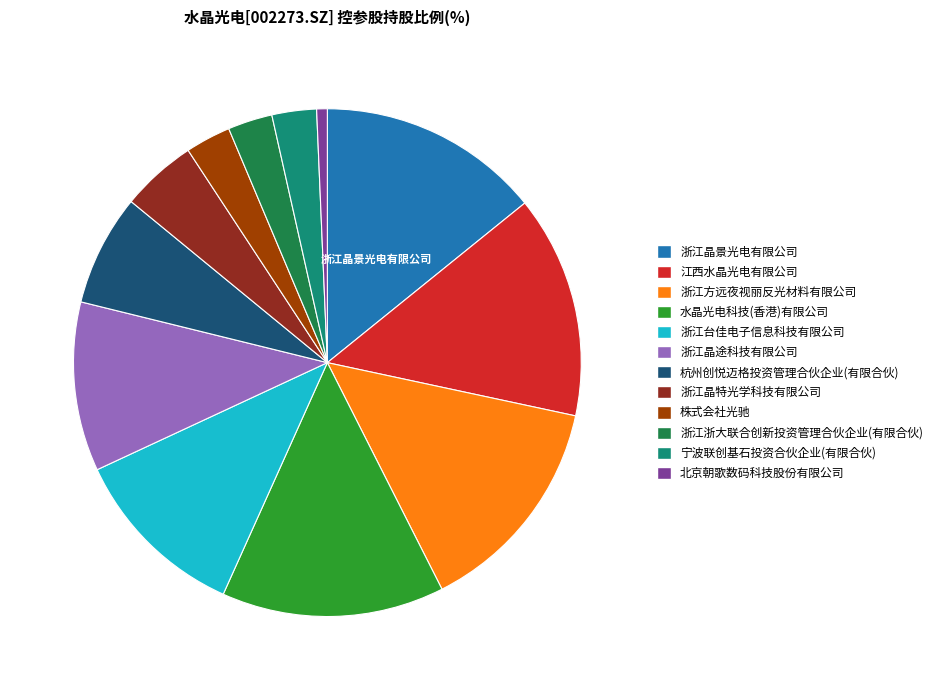

Does 浙江晶景光电有限公司 account for over 50% of the chart?

No